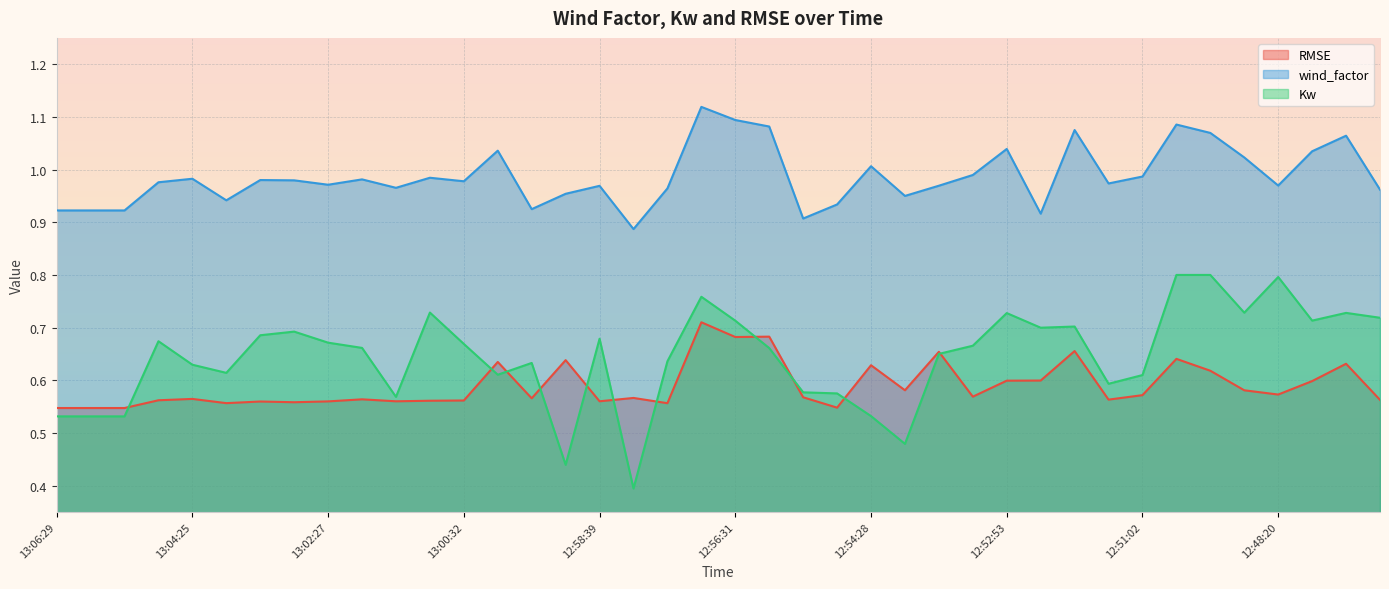

How many data points does each series have?

40